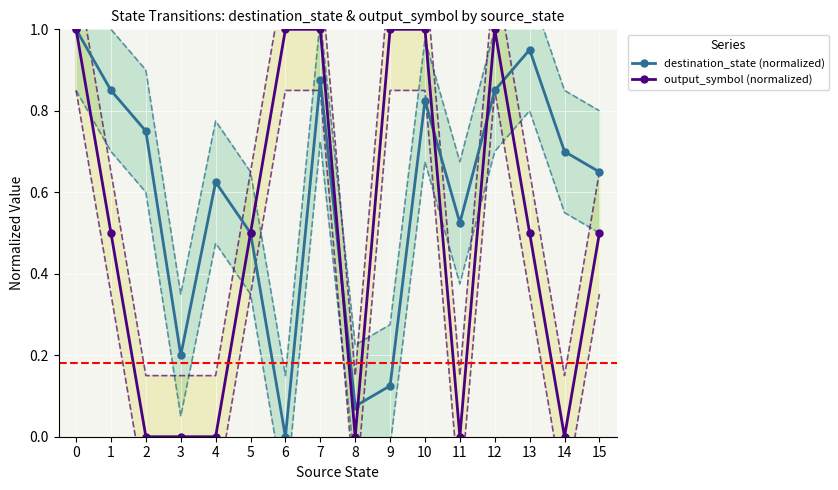

Which series ends up on top after the final intersection of output_symbol (normalized) and destination_state (normalized)?

destination_state (normalized)